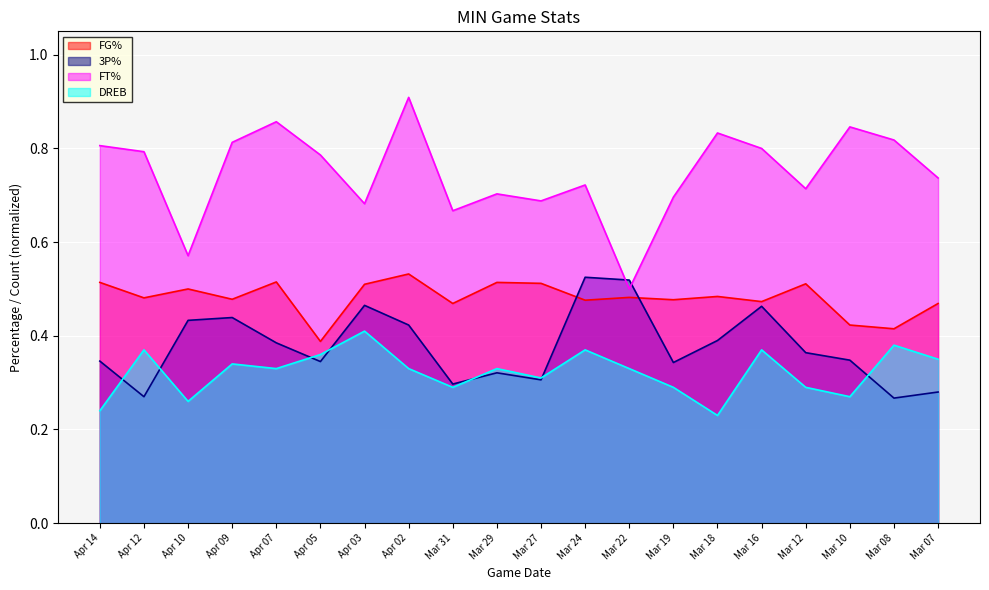

Reading left to right, what are all the values shown in this chart?

FG%: Apr 14=0.5	Apr 12=0.5	Apr 10=0.5	Apr 09=0.5	Apr 07=0.5	Apr 05=0.4	Apr 03=0.5	Apr 02=0.5	Mar 31=0.5	Mar 29=0.5	Mar 27=0.5	Mar 24=0.5	Mar 22=0.5	Mar 19=0.5	Mar 18=0.5	Mar 16=0.5	Mar 12=0.5	Mar 10=0.4	Mar 08=0.4	Mar 07=0.5
3P%: Apr 14=0.3	Apr 12=0.3	Apr 10=0.4	Apr 09=0.4	Apr 07=0.4	Apr 05=0.3	Apr 03=0.5	Apr 02=0.4	Mar 31=0.3	Mar 29=0.3	Mar 27=0.3	Mar 24=0.5	Mar 22=0.5	Mar 19=0.3	Mar 18=0.4	Mar 16=0.5	Mar 12=0.4	Mar 10=0.3	Mar 08=0.3	Mar 07=0.3
FT%: Apr 14=0.8	Apr 12=0.8	Apr 10=0.6	Apr 09=0.8	Apr 07=0.9	Apr 05=0.8	Apr 03=0.7	Apr 02=0.9	Mar 31=0.7	Mar 29=0.7	Mar 27=0.7	Mar 24=0.7	Mar 22=0.5	Mar 19=0.7	Mar 18=0.8	Mar 16=0.8	Mar 12=0.7	Mar 10=0.8	Mar 08=0.8	Mar 07=0.7
DREB: Apr 14=0.2	Apr 12=0.4	Apr 10=0.3	Apr 09=0.3	Apr 07=0.3	Apr 05=0.4	Apr 03=0.4	Apr 02=0.3	Mar 31=0.3	Mar 29=0.3	Mar 27=0.3	Mar 24=0.4	Mar 22=0.3	Mar 19=0.3	Mar 18=0.2	Mar 16=0.4	Mar 12=0.3	Mar 10=0.3	Mar 08=0.4	Mar 07=0.3